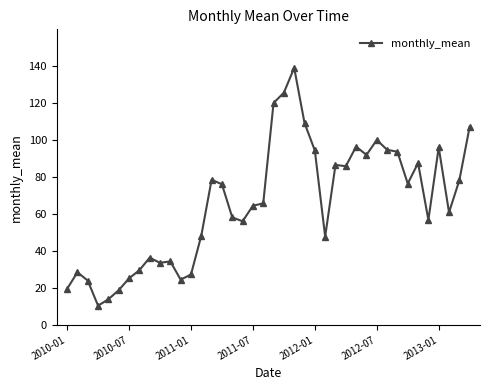

What is the value of the 3rd point from the left?

24.0